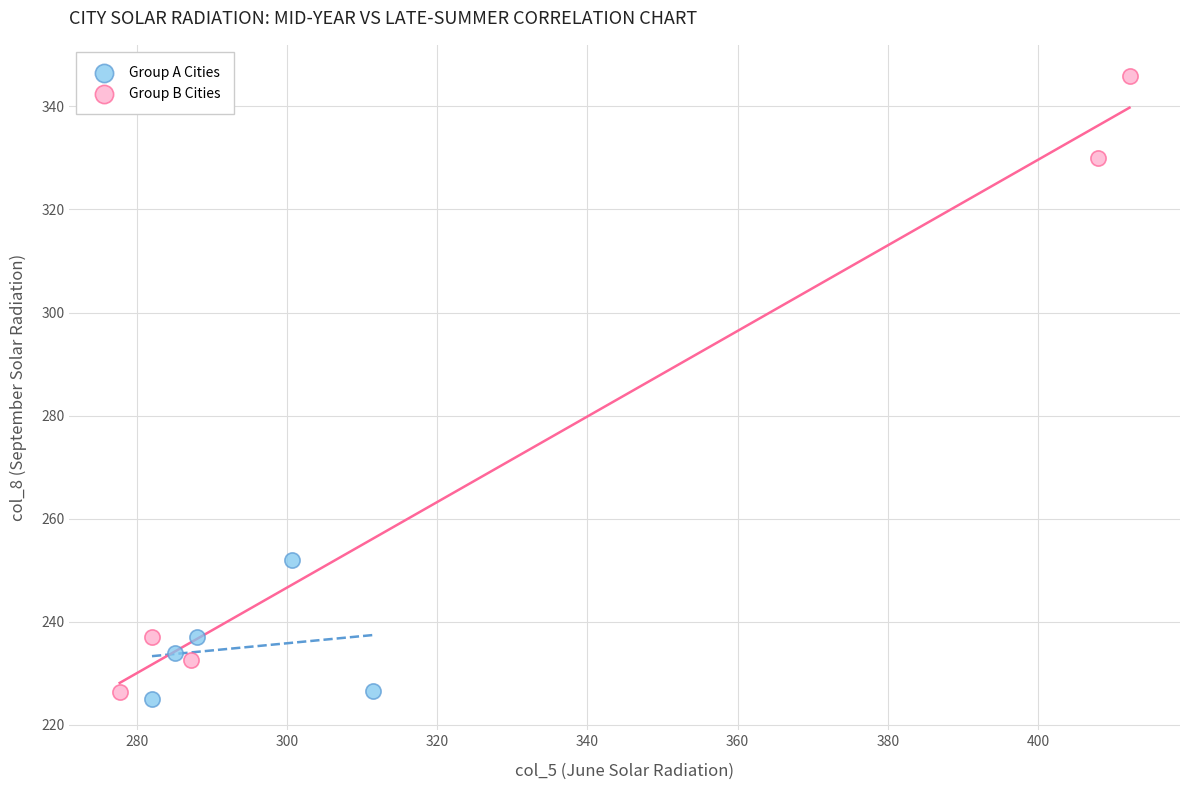

Which series has the largest Y range (max minus min)?

Group B Cities